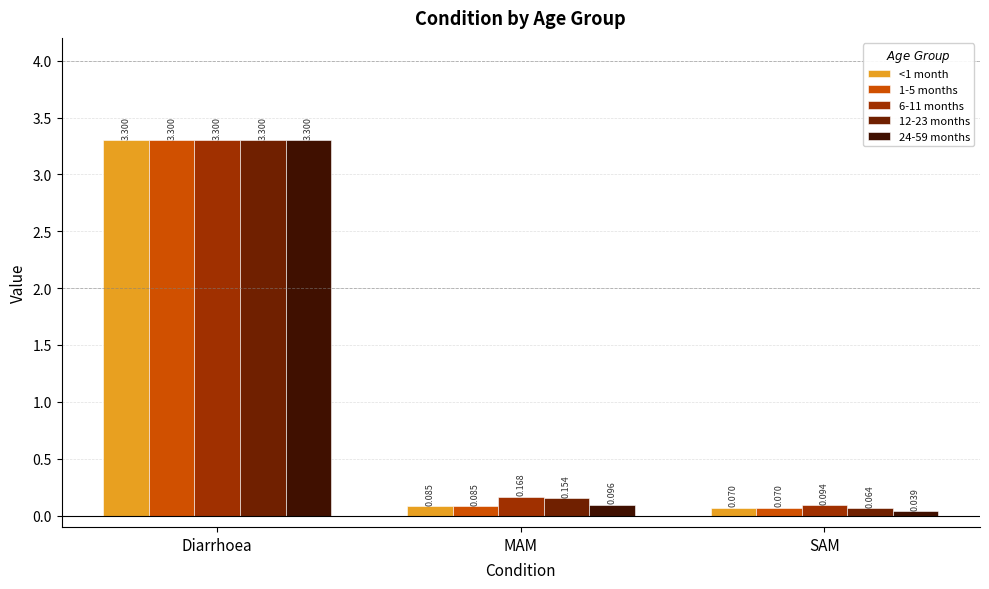

At which category is the sum across all series the highest?

Diarrhoea